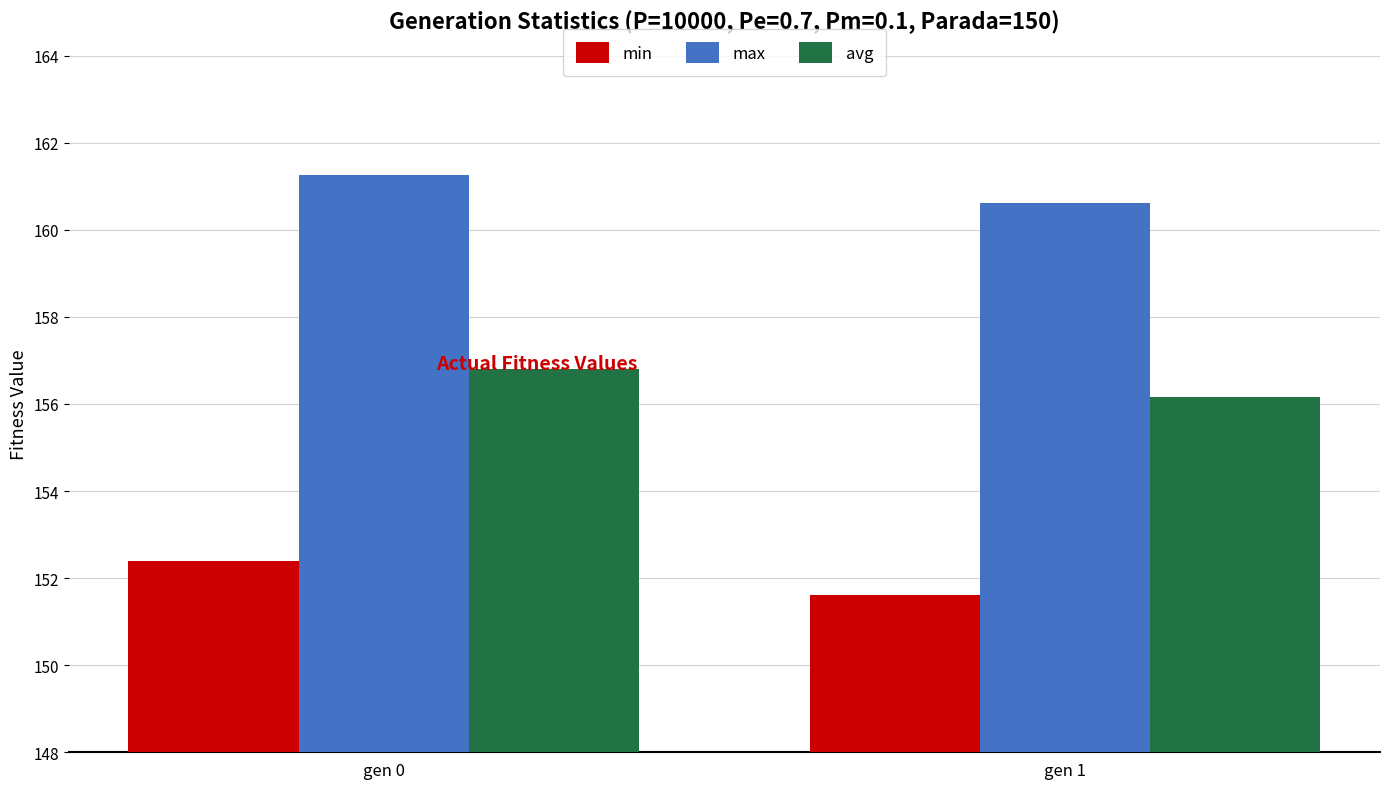

List the series in order of their peak value, highest first.

max, avg, min